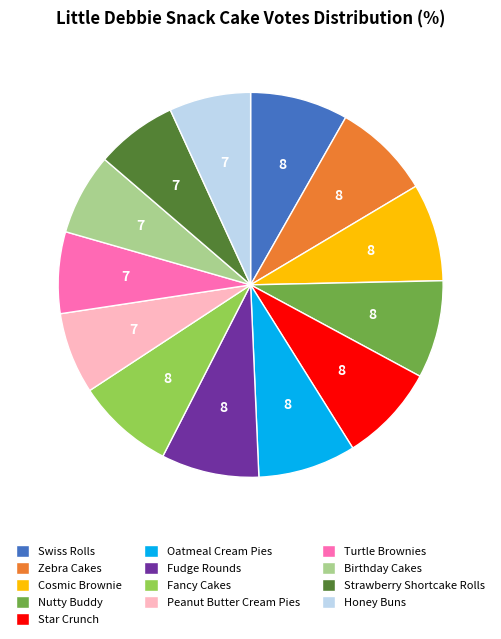

Count the number of slices in the pie.

13